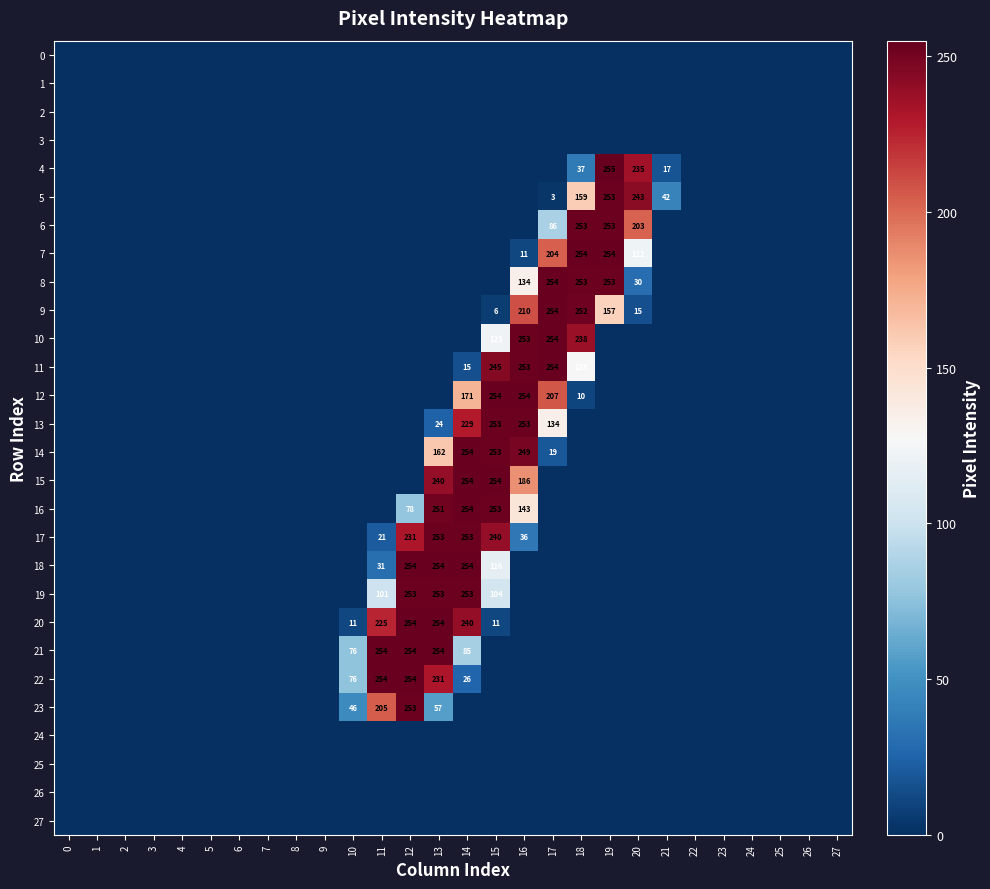

Is the value of 7 at 0 greater than the value of 0 at 2?

No